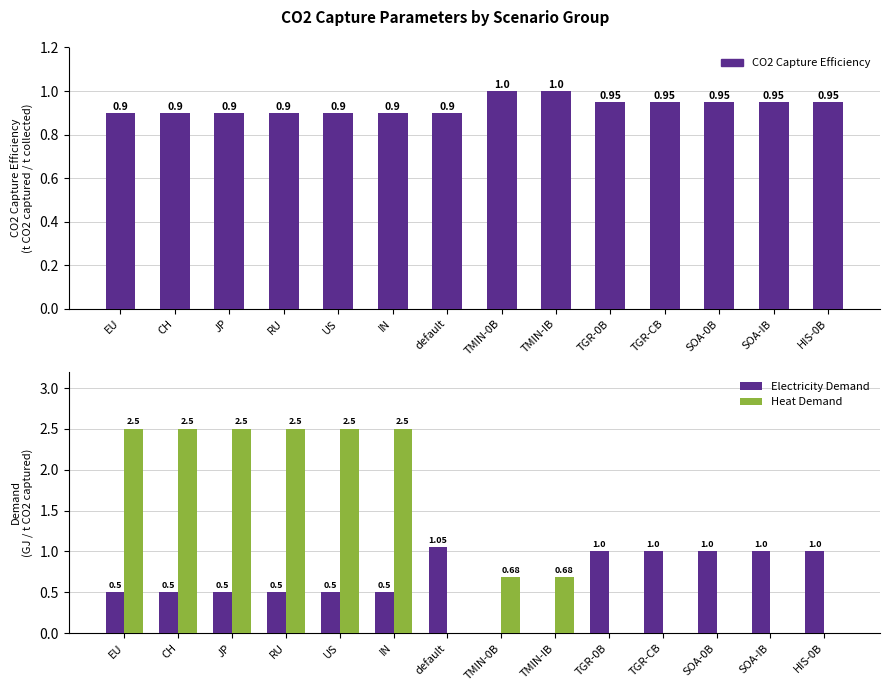

What is the average value of the Heat Demand series?

1.2